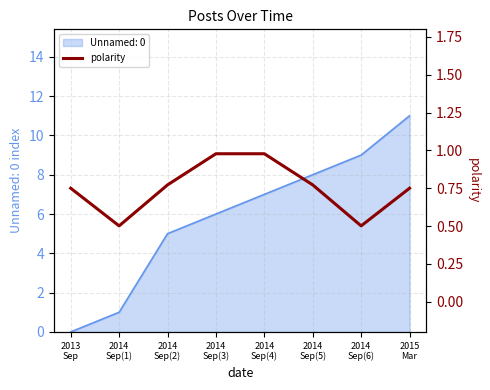

What position from the left is 2014
Sep(4)?

5